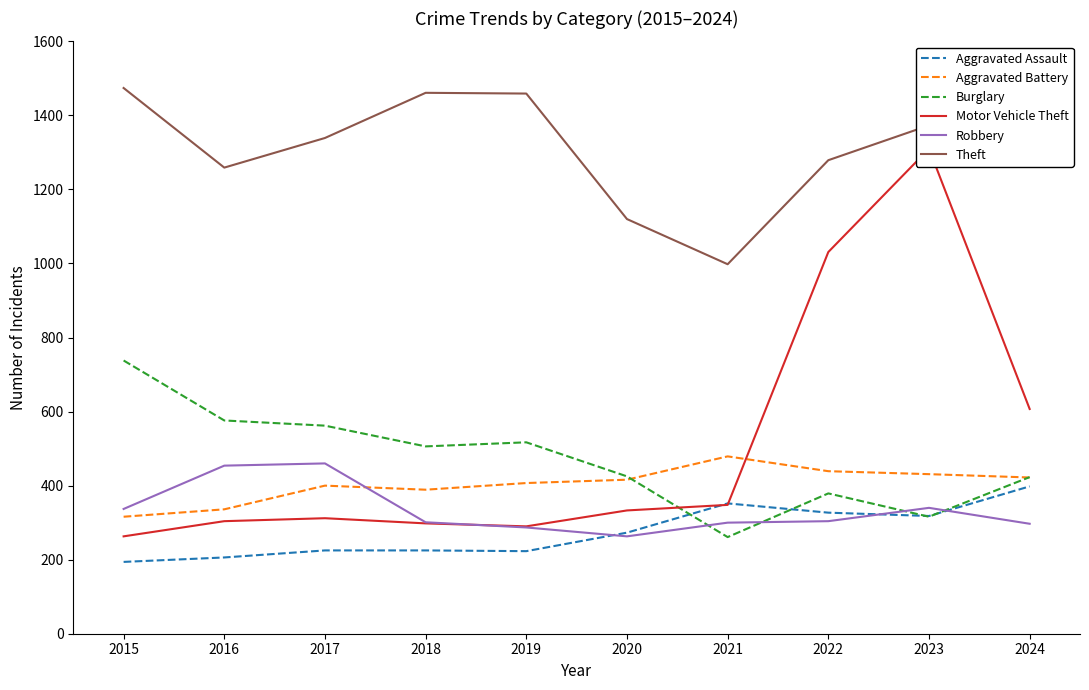

Is the value of Theft at 2024 greater than the value of Burglary at 2019?

Yes